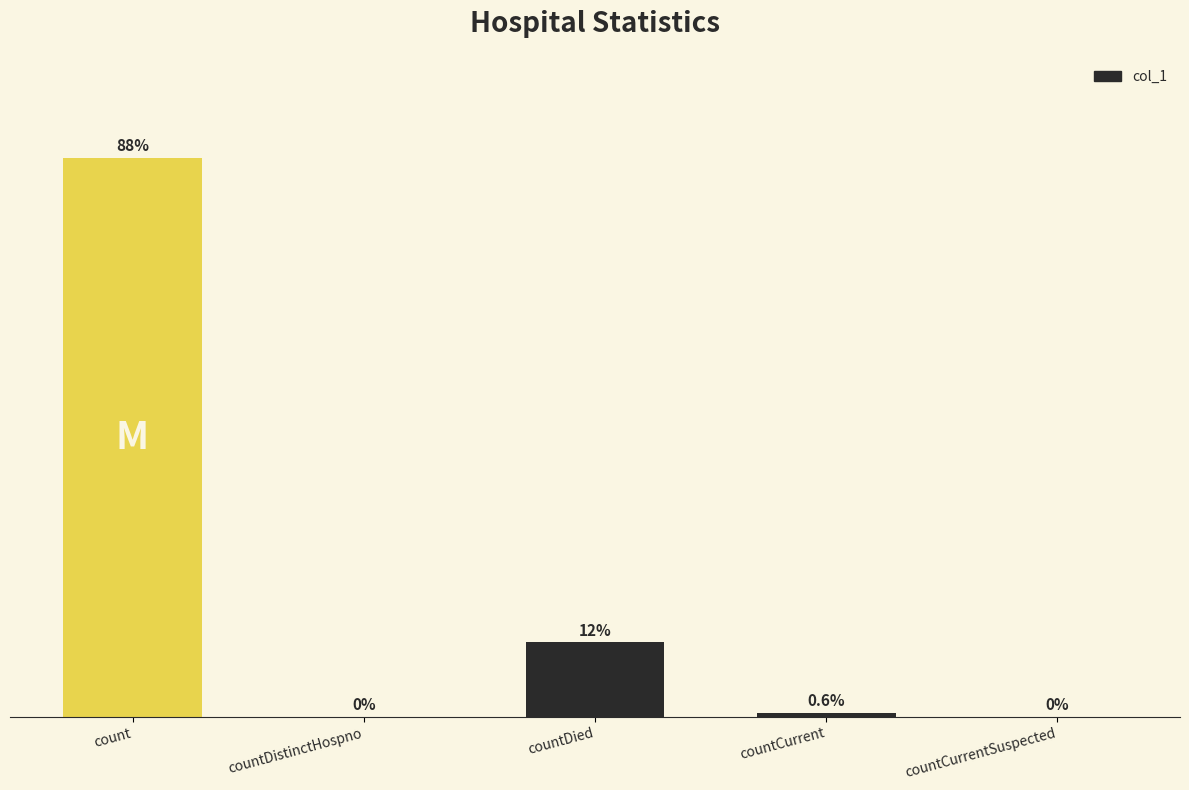

True or false: the data shows -17698 at countCurrentSuspected.

False